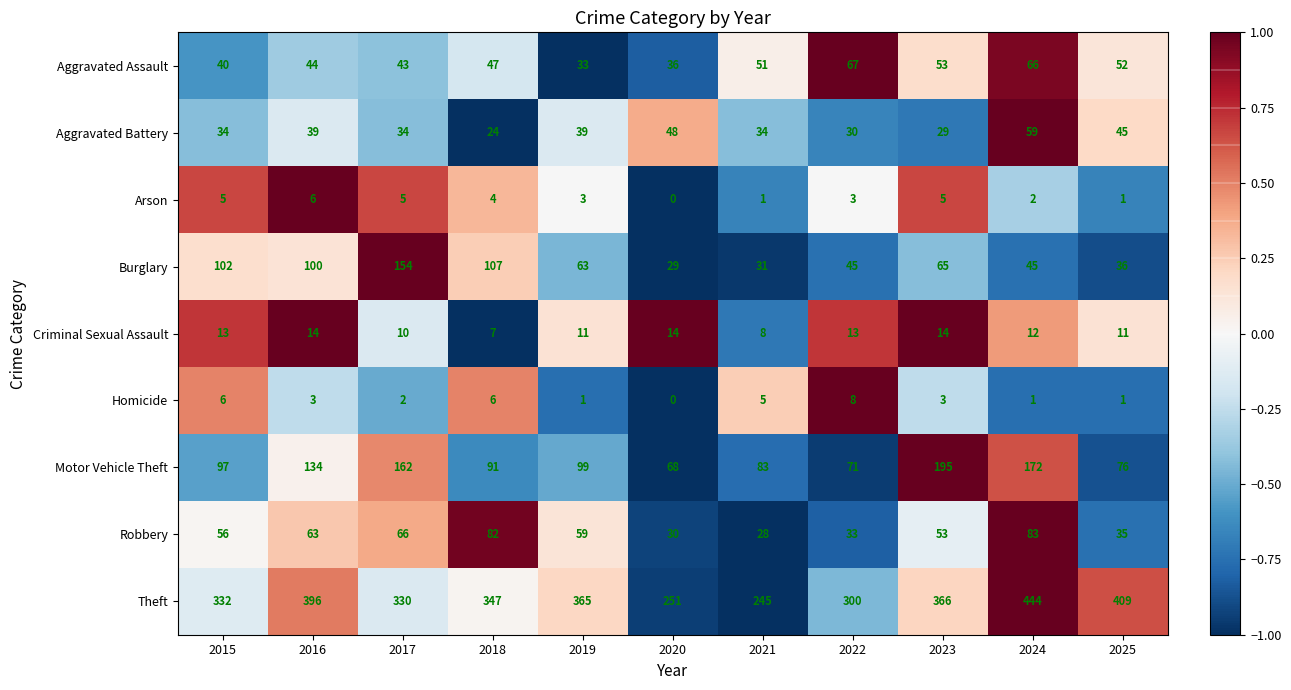

Count the number of data series in this chart.

9